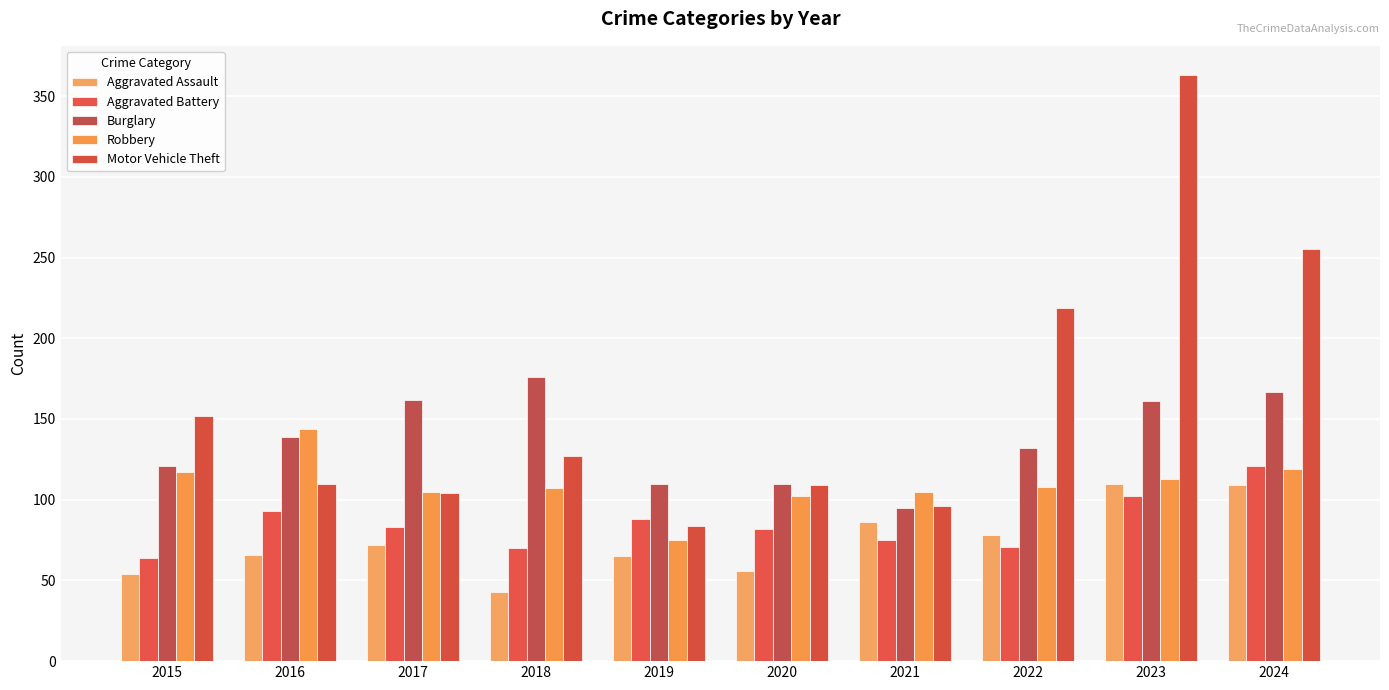

Which has a higher value, 2015 or 2018?

2015